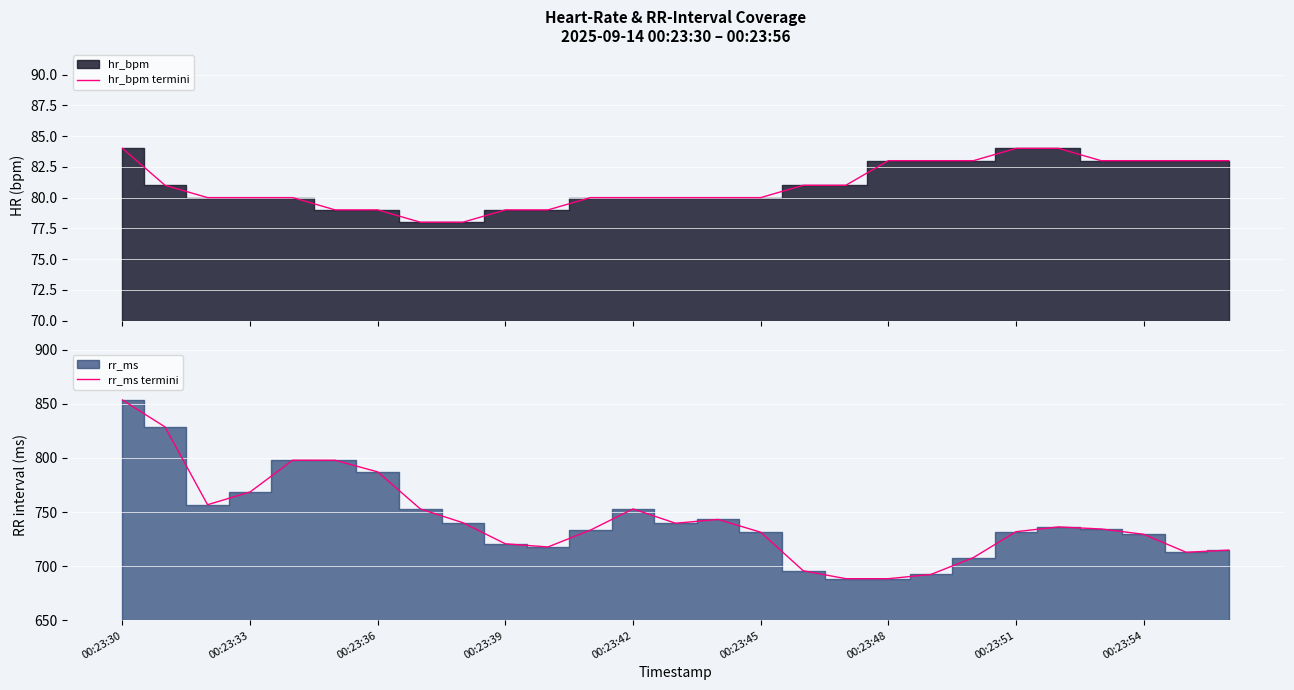

The value of rr_ms termini at 22 is 342.1. True or false?

False